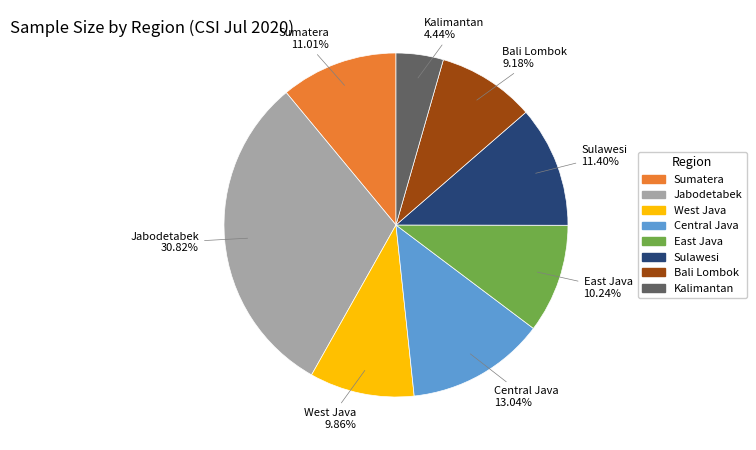

What percentage is the East Java slice, to the nearest percent?

10%